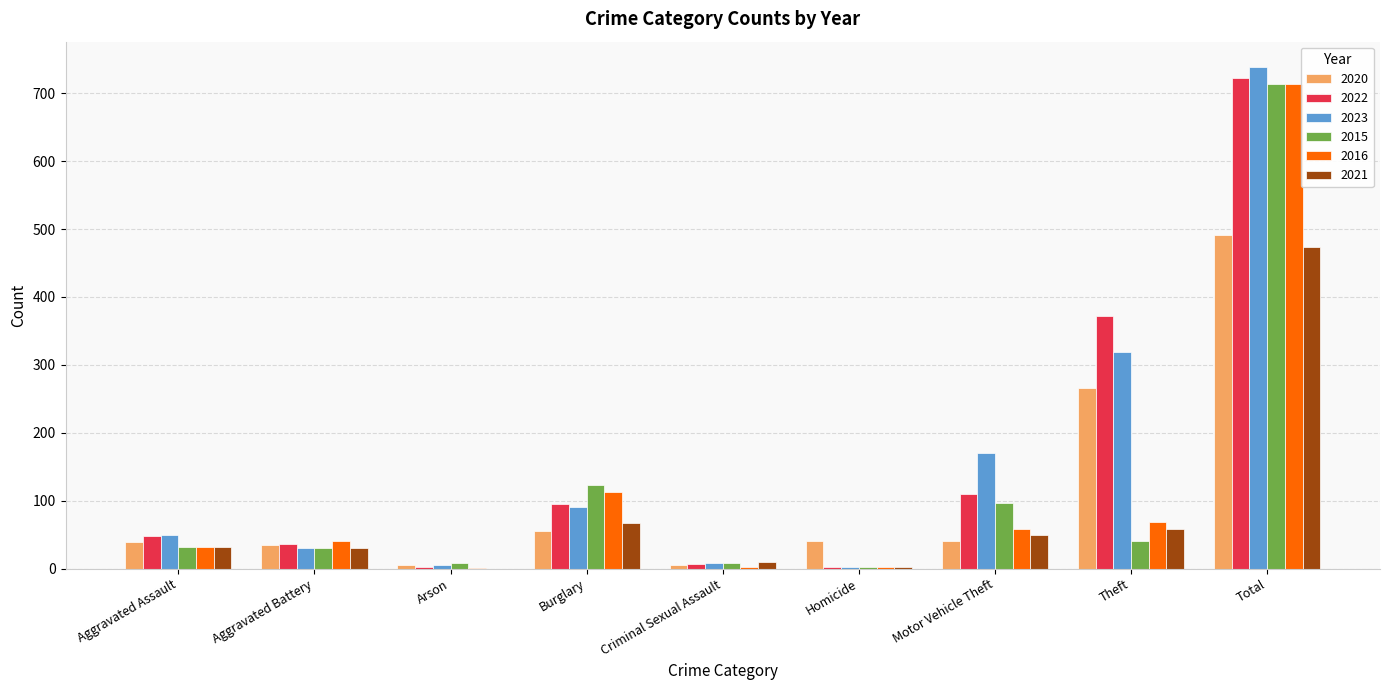

What is the average value of the 2021 series?

80